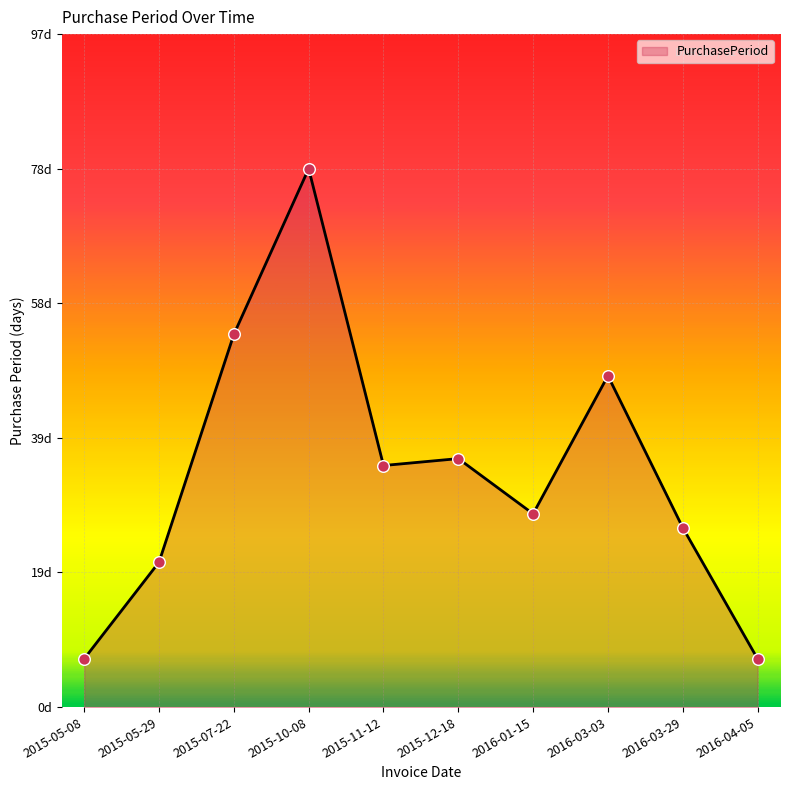

Which has a higher value, 2015-07-22 or 2015-05-29?

2015-07-22